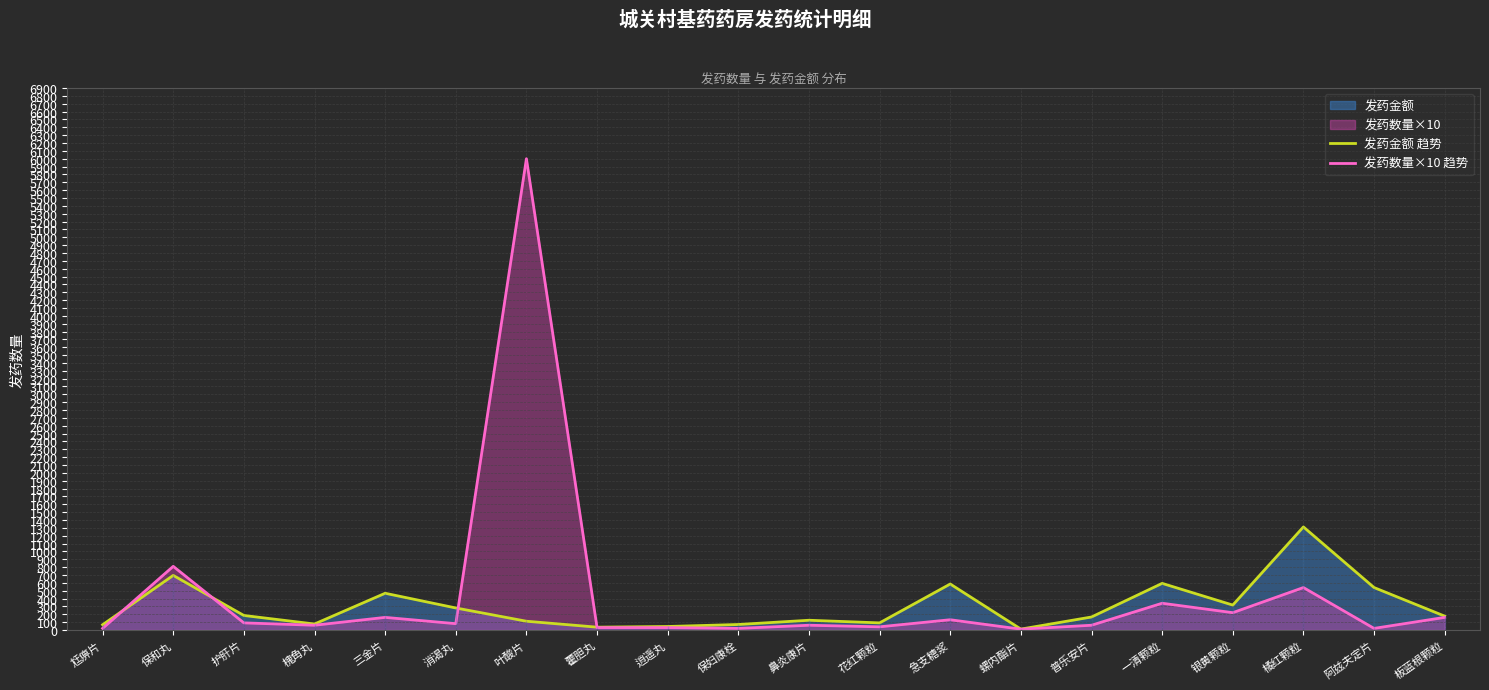

True or false: 发药数量×10 趋势 has more than 0 interior local peaks.

True